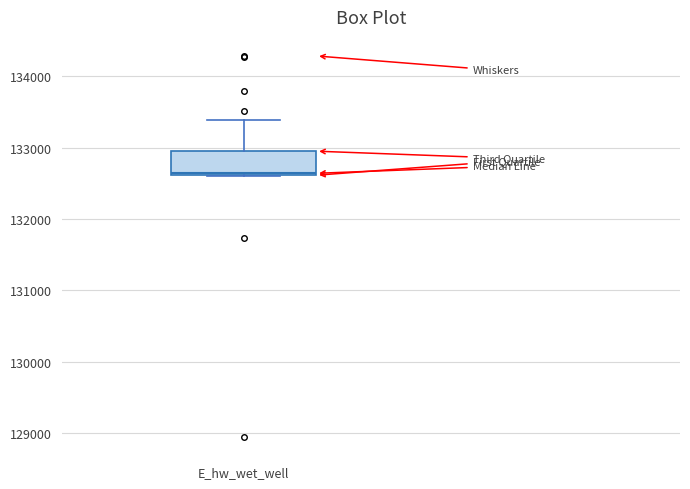

Read this box plot against the y-axis: the position of the median line, the range covered by the box, and the ends of both whiskers. The values are not printed on the chart, so give them approximately, as read against the axis.

median 132600, box 132600 to 132900, whiskers 132600 to 133400